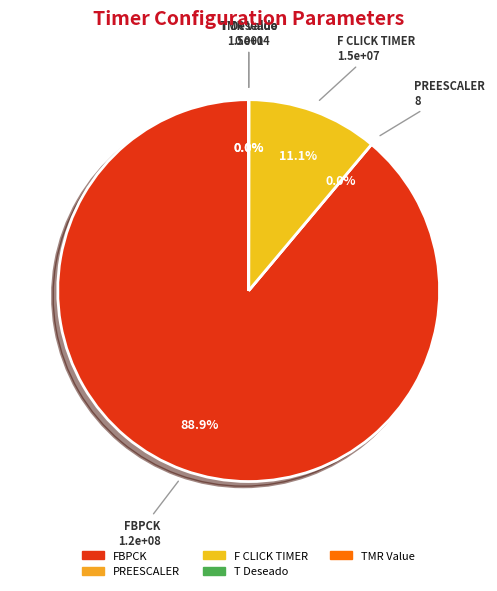

Is there a majority slice in this chart?

Yes